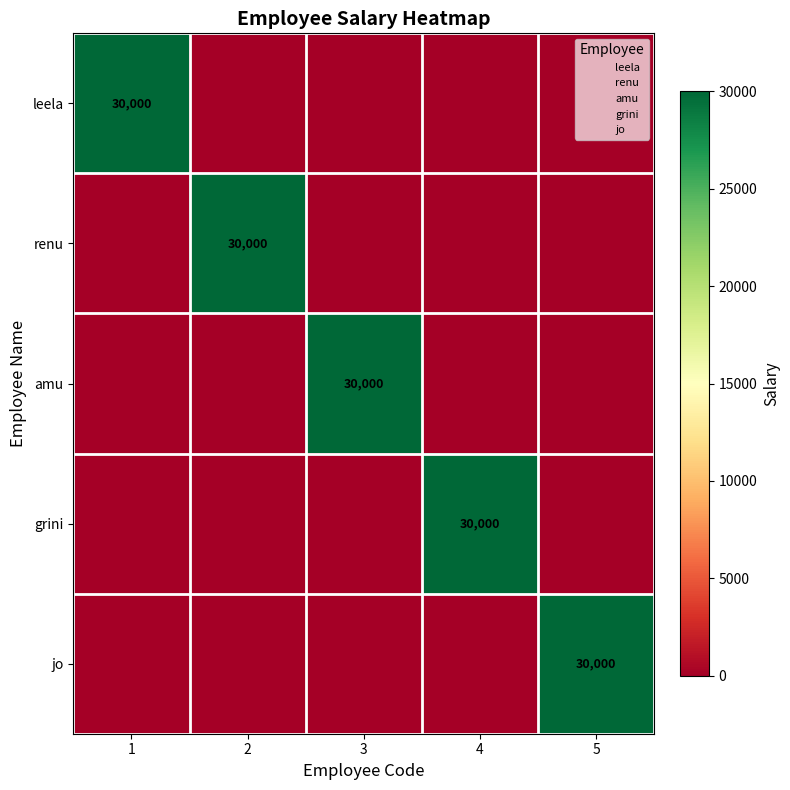

Count the number of categories in the chart.

5